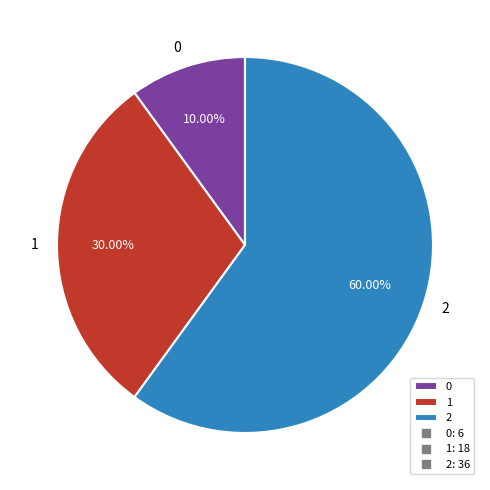

What is the total percentage of 1 and 2?

90.0%